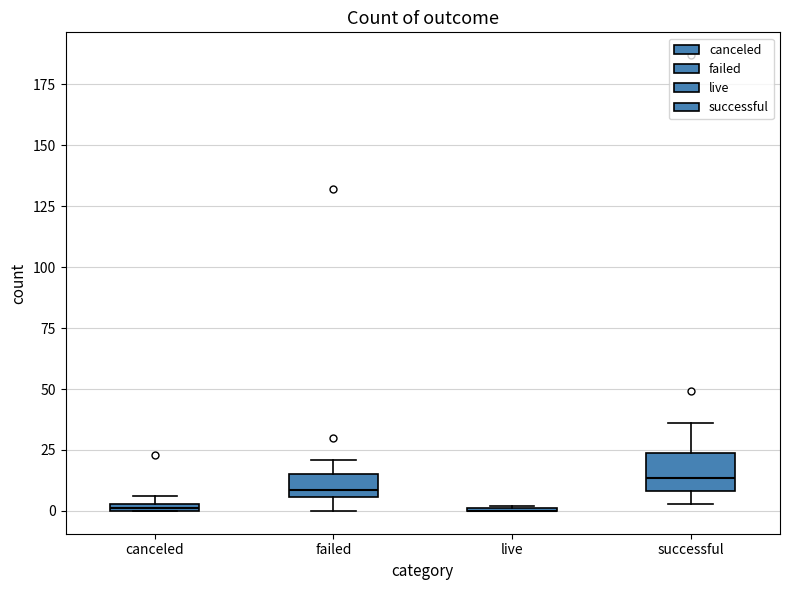

Comparing the boxes themselves (not the whiskers), which one is the tallest?

successful